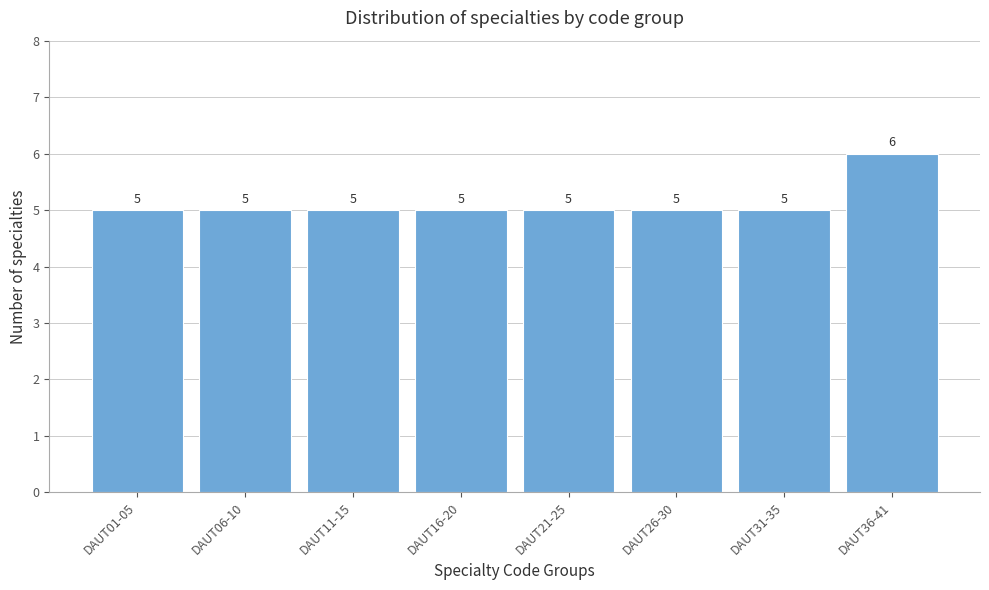

Reading right to left, extract all data points from this chart.

DAUT36-41=6	DAUT31-35=5	DAUT26-30=5	DAUT21-25=5	DAUT16-20=5	DAUT11-15=5	DAUT06-10=5	DAUT01-05=5